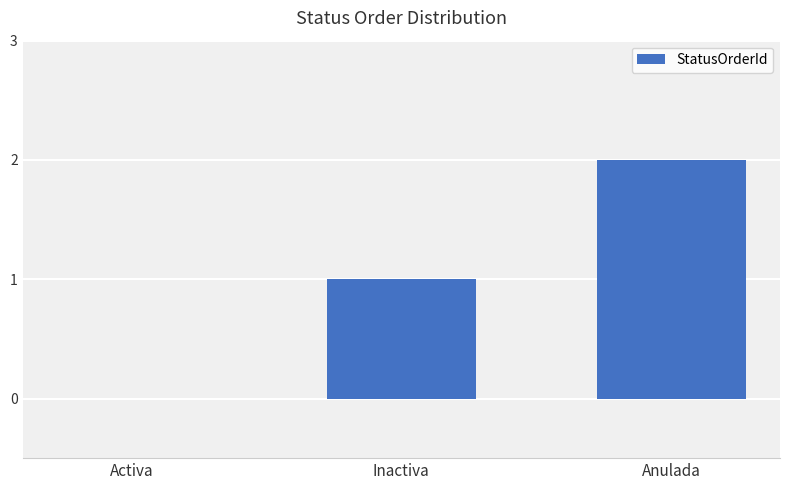

The value at Activa is -1. True or false?

False